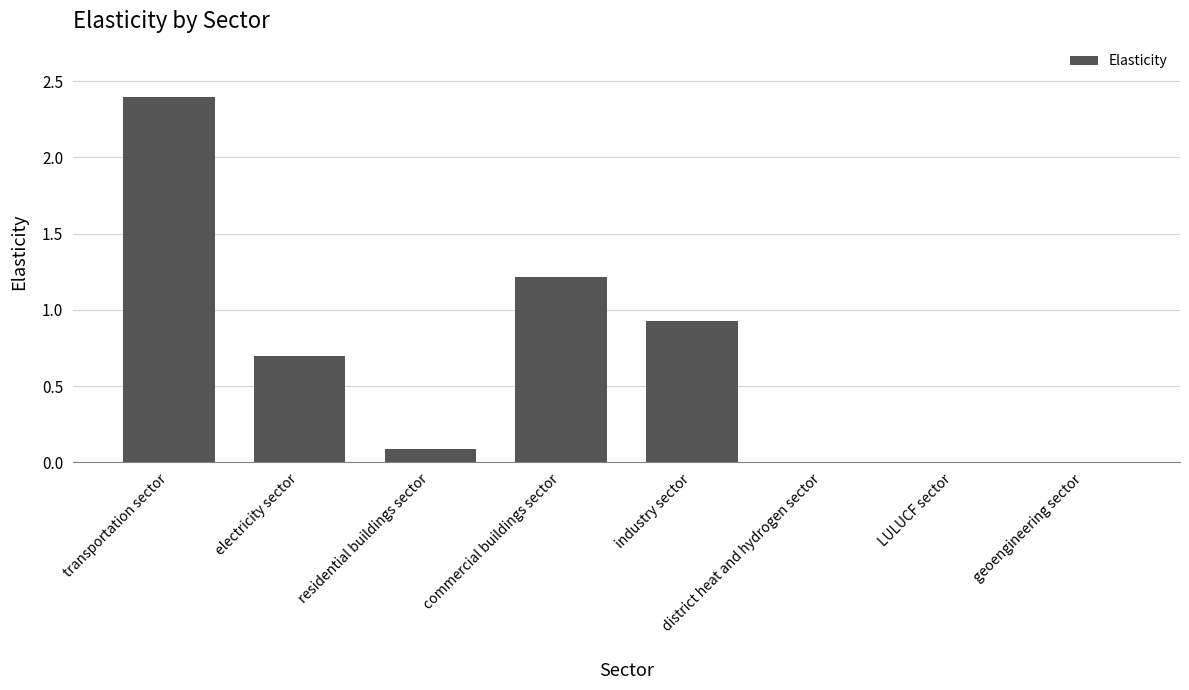

True or false: the data shows 0.0 at residential buildings sector.

False